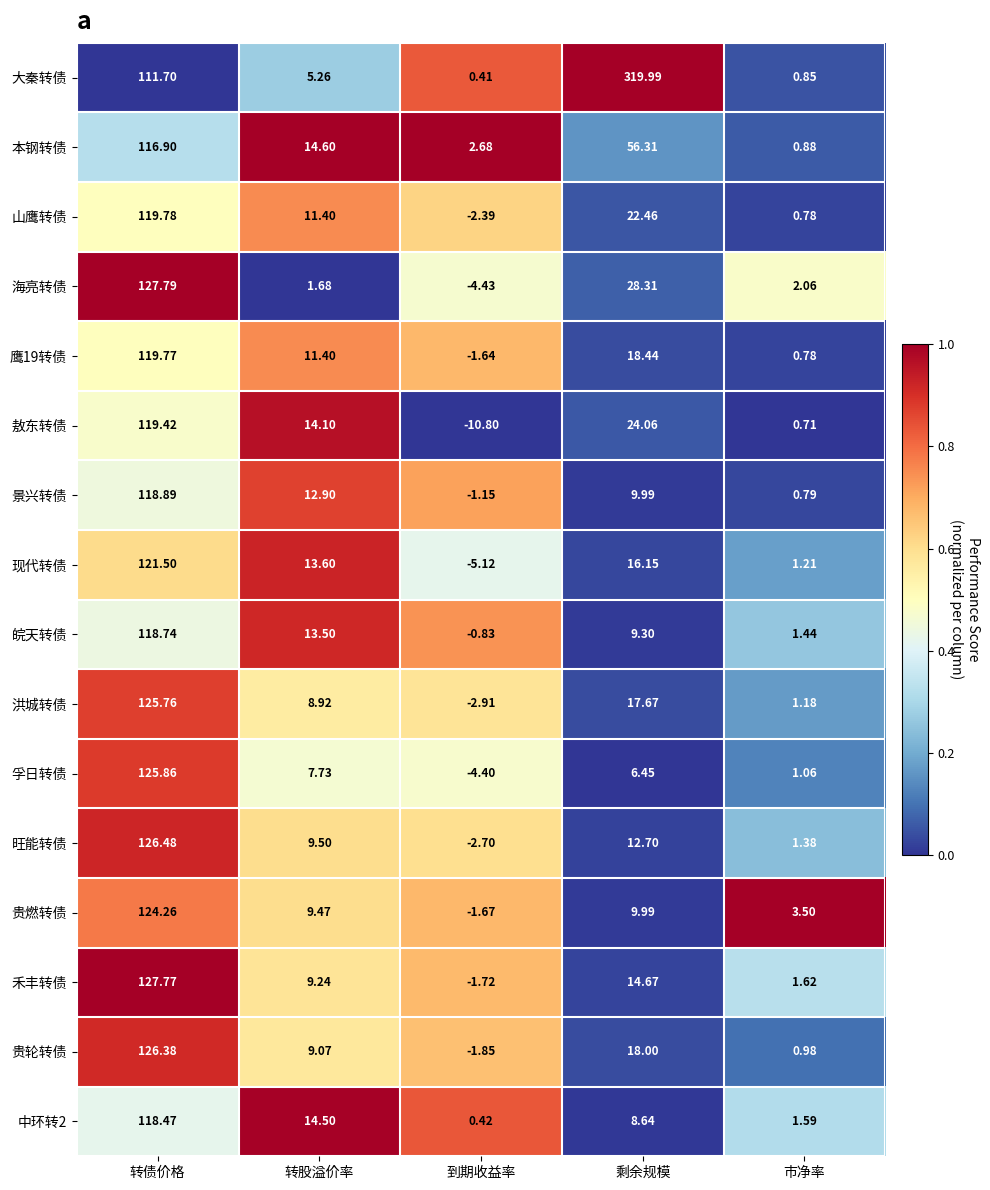

Which series has the widest spread of values?

大秦转债